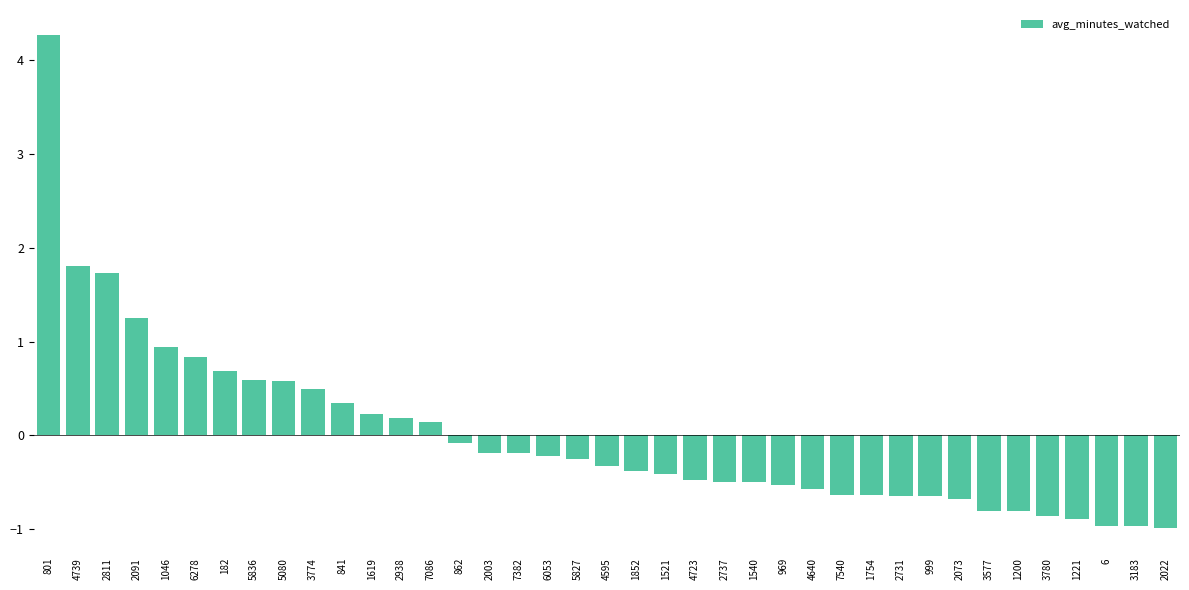

Does the chart contain stacked bars?

No